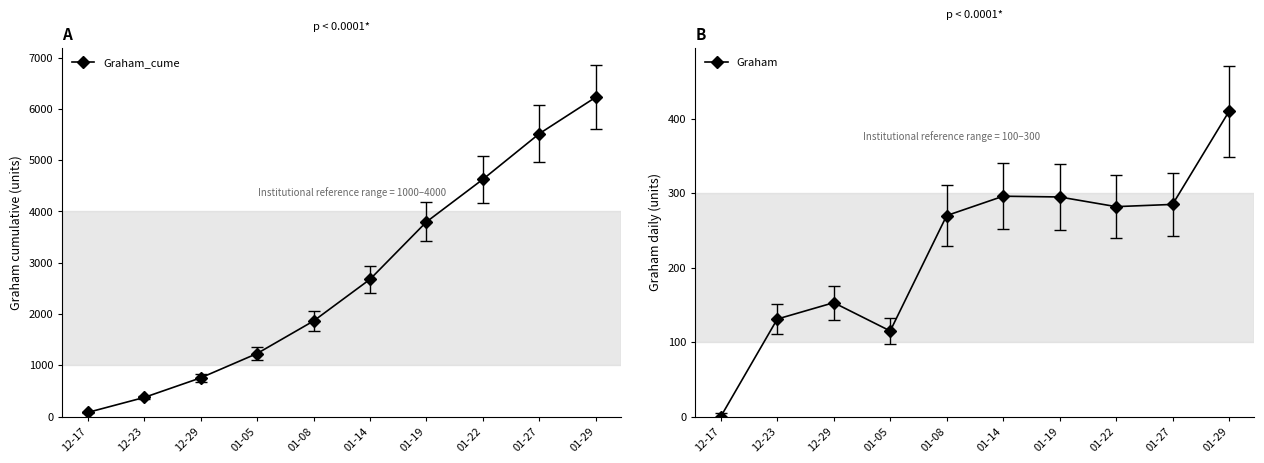

True or false: Graham and Graham_cume intersect in this chart.

False